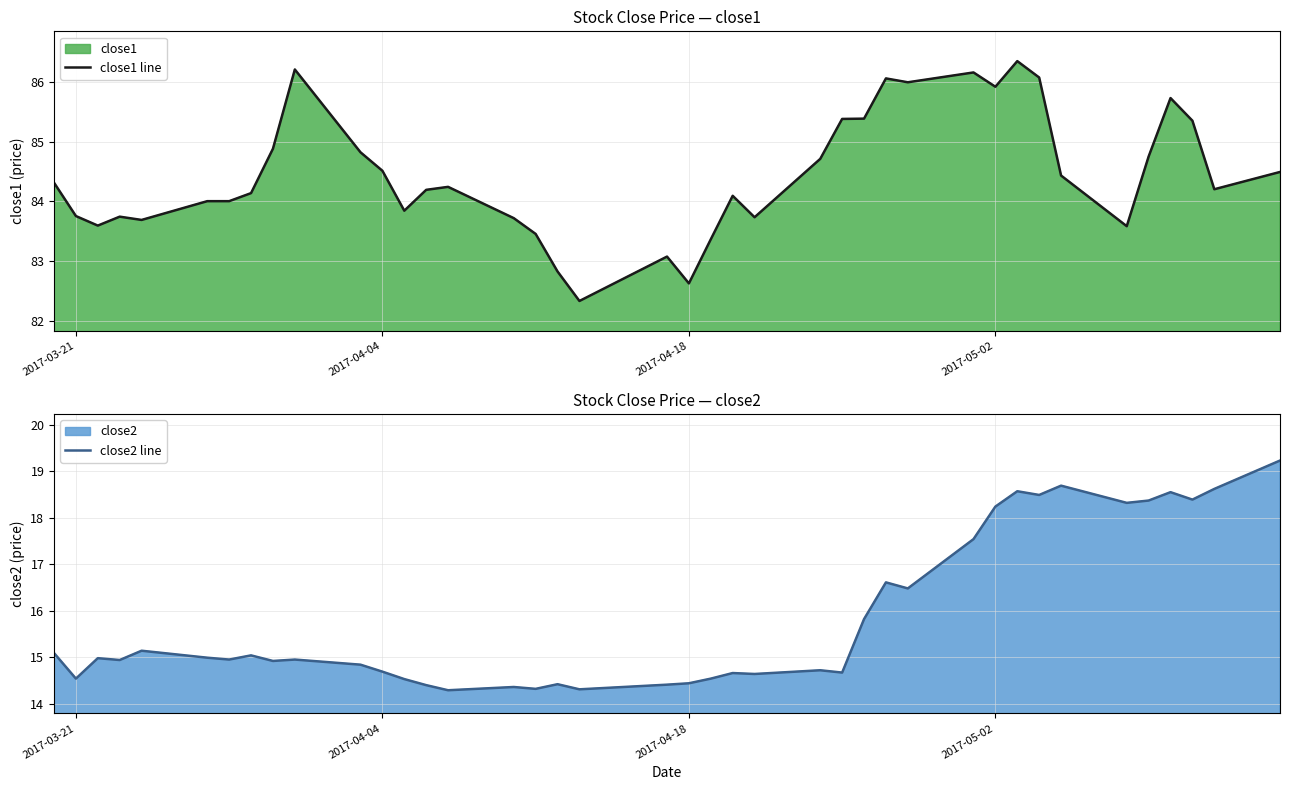

True or false: close2 line and close1 line intersect in this chart.

False